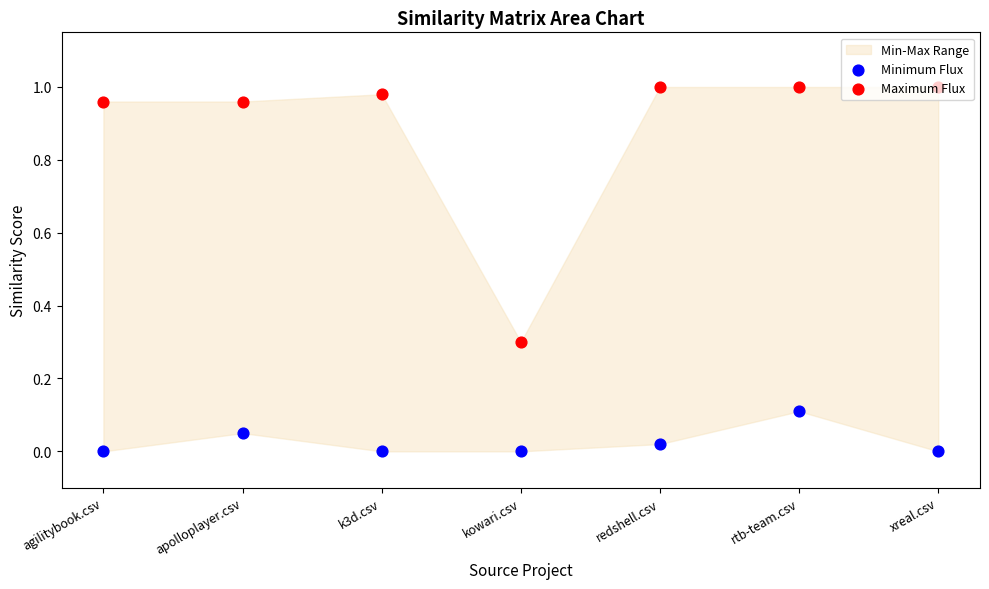

What is the total value across all series at kowari.csv?

0.3